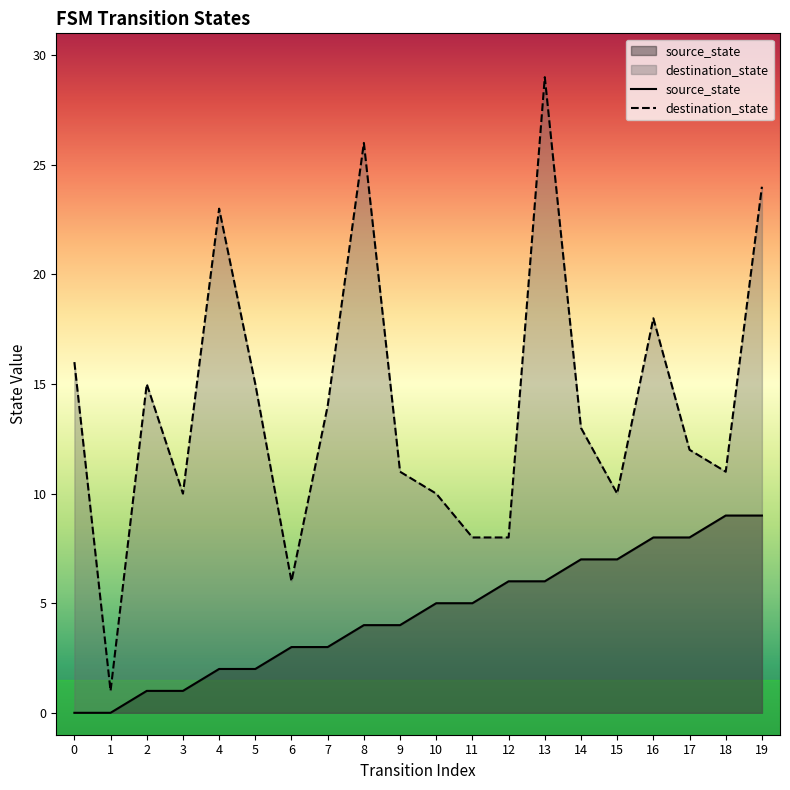

Is it true that source_state equals 4 at 9?

True